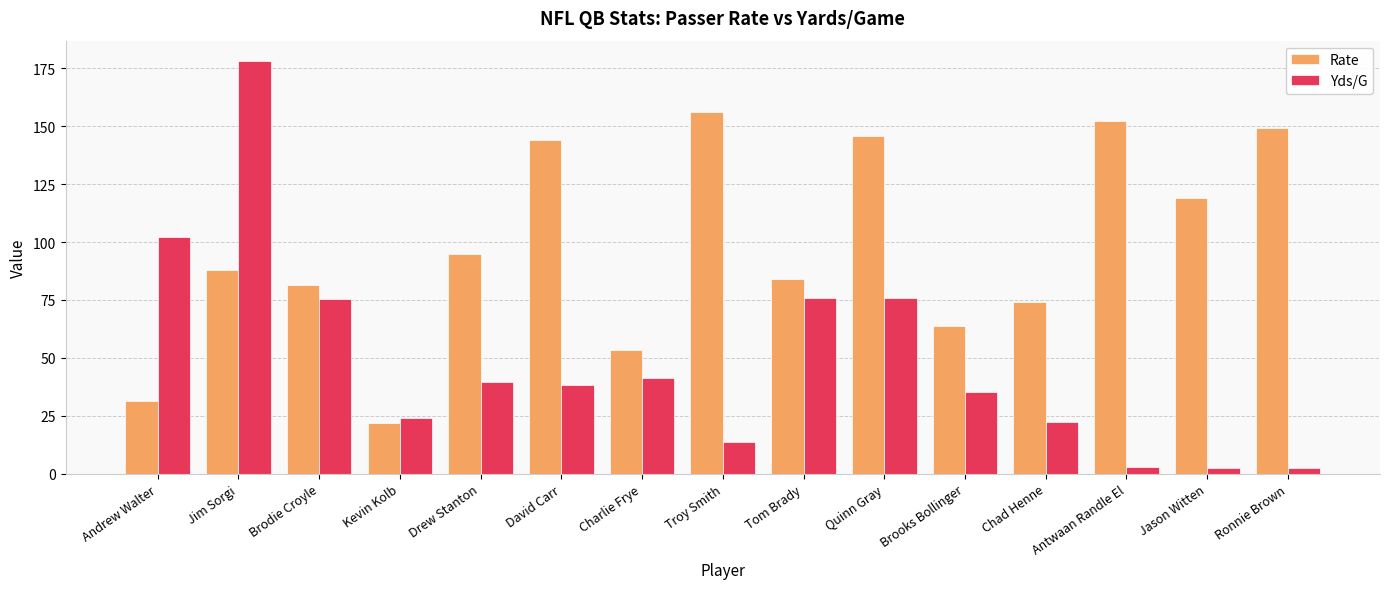

What is the spread (max minus min) of values at Ronnie Brown?

146.7